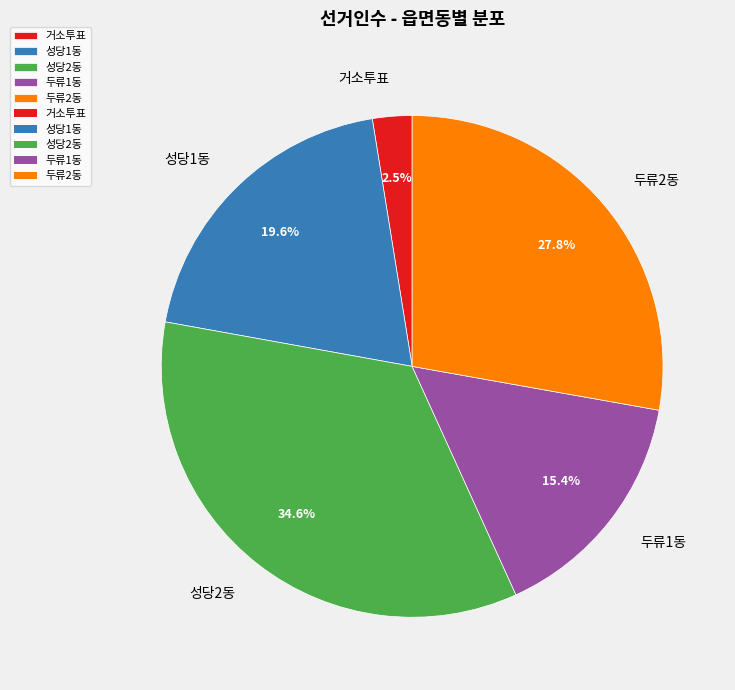

Rank the categories by value from lowest to highest.

거소투표, 두류1동, 성당1동, 두류2동, 성당2동